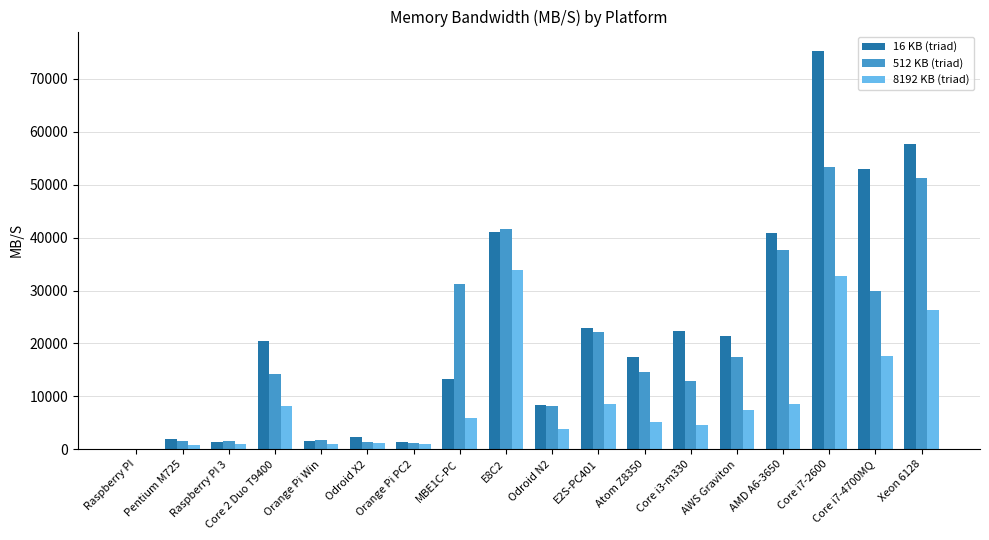

How many series are shown in this chart?

3